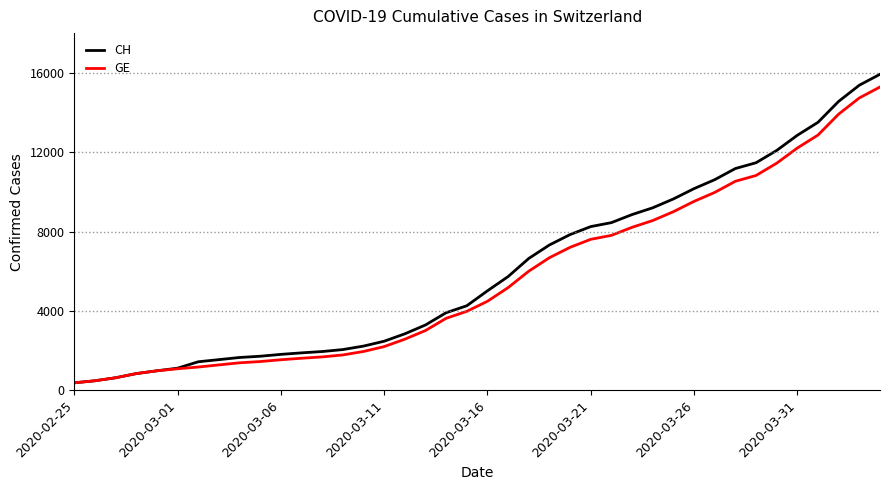

How many categories are shown in the chart?

40